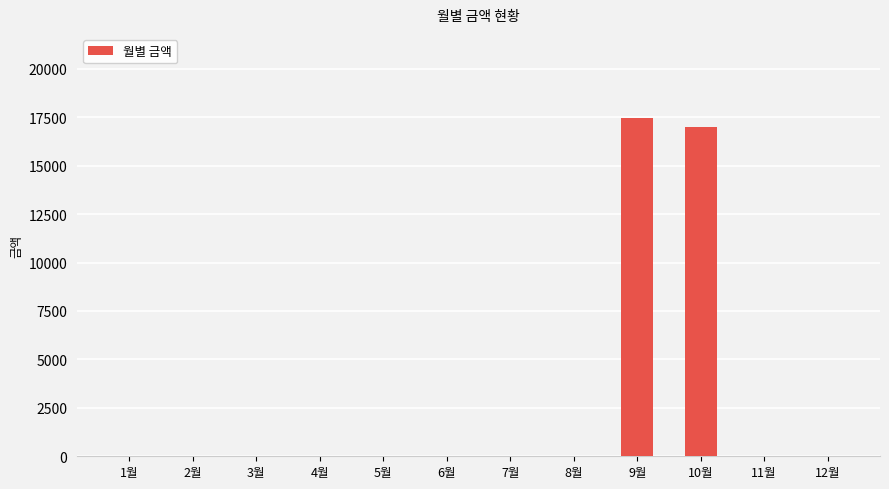

Does the chart contain stacked bars?

No